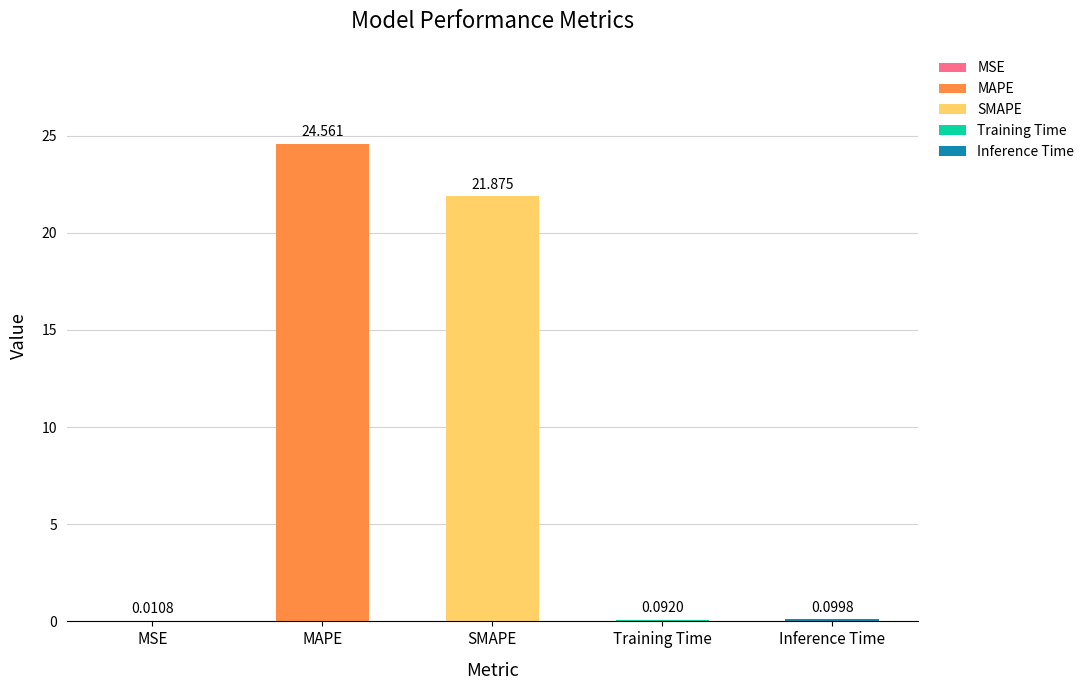

At which label is the value closest to 12?

SMAPE